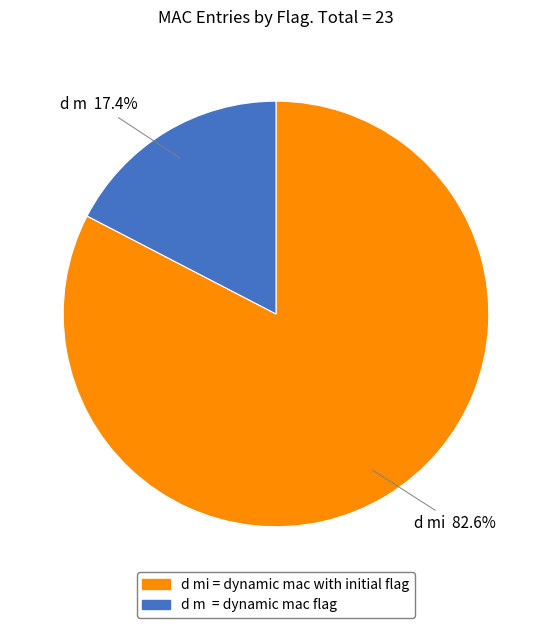

What percentage is NOT represented by d mi = dynamic mac with initial flag?

17.4%